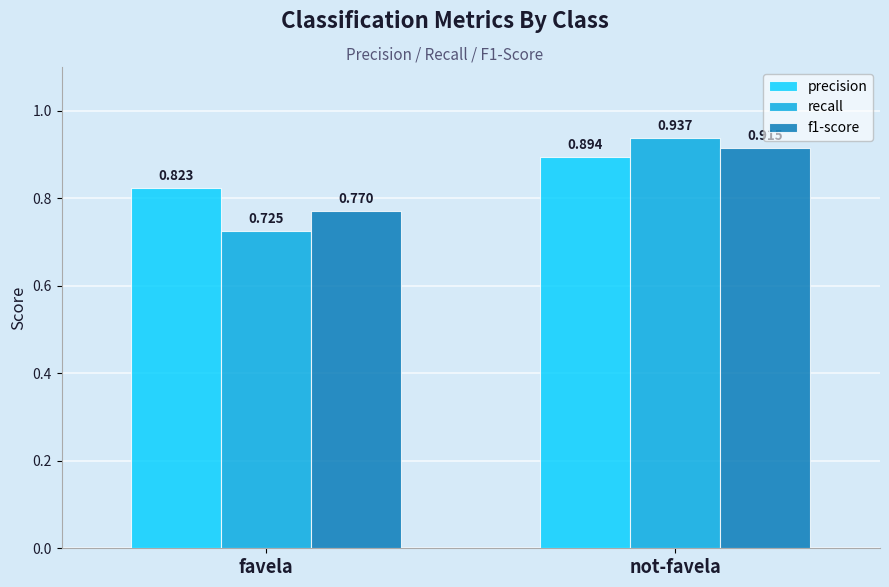

Which series has the largest total across all categories?

precision